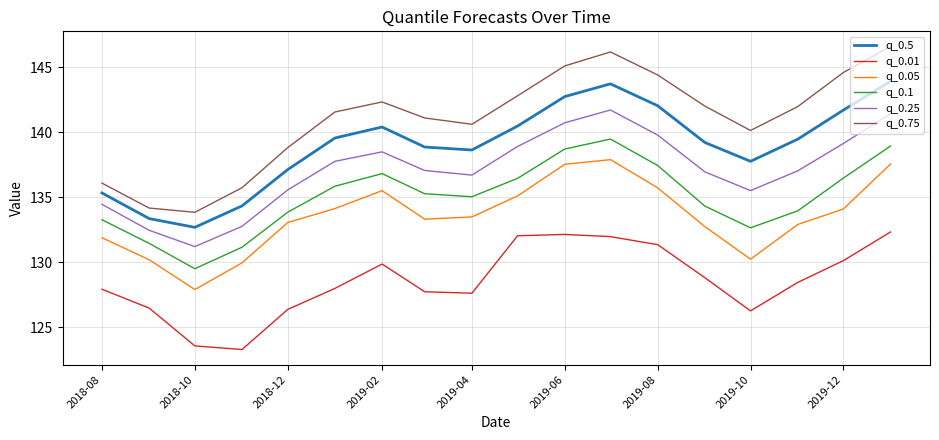

Which series has the largest range (max minus min)?

q_0.75